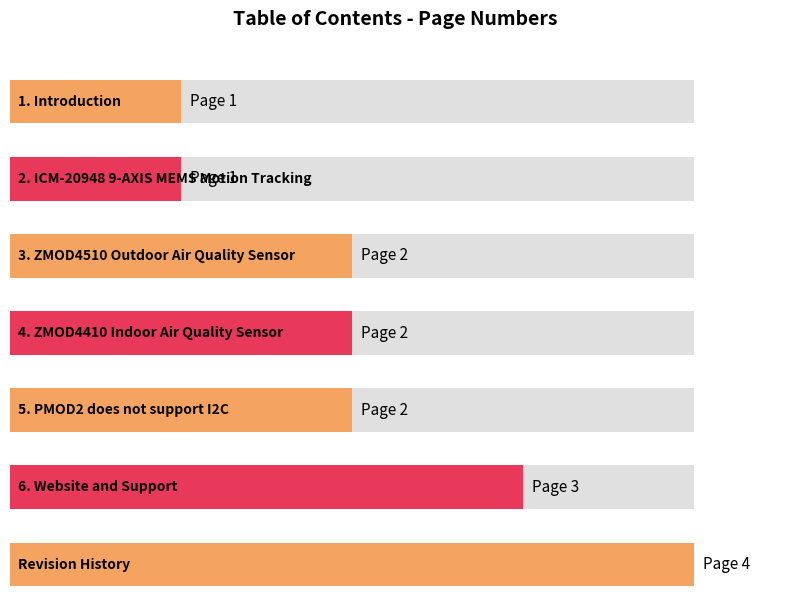

What is the value of the 1st bar from the left?

1